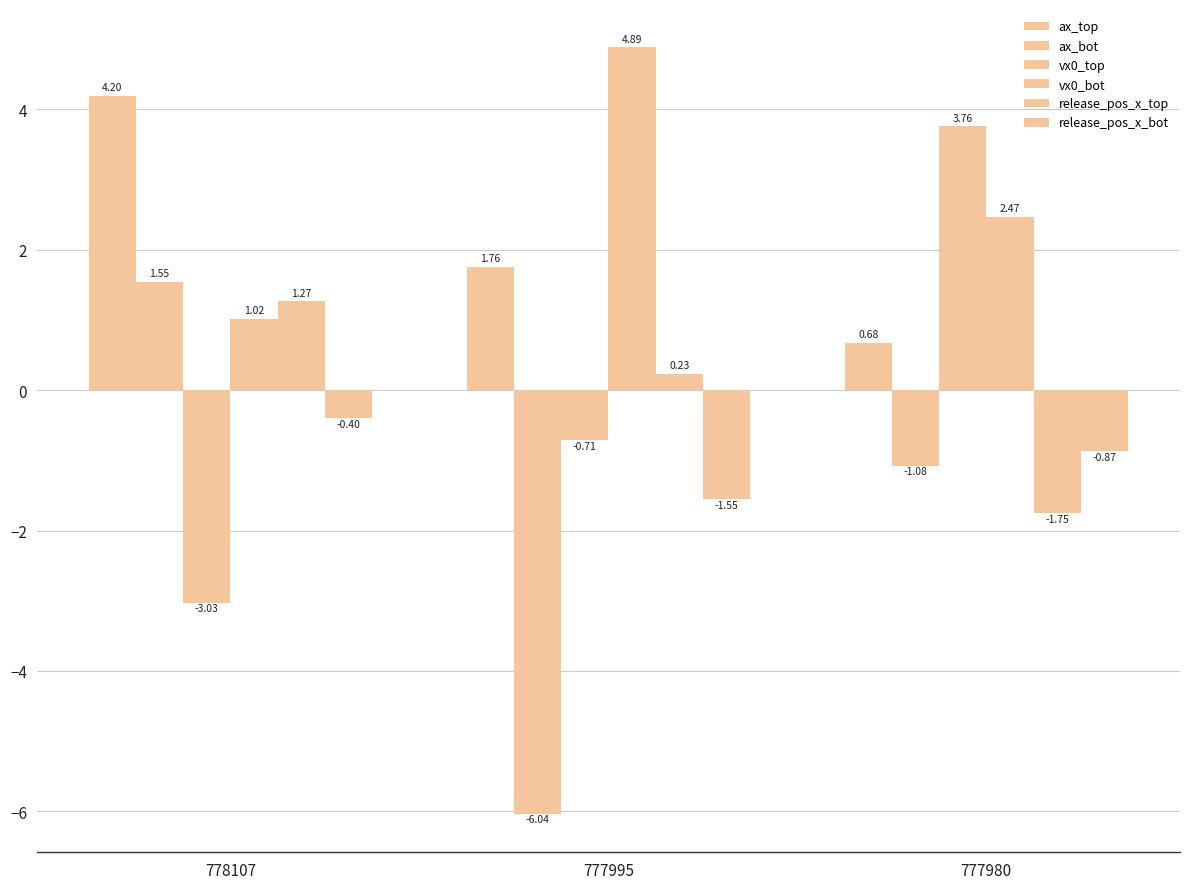

How many groups of bars are there?

3